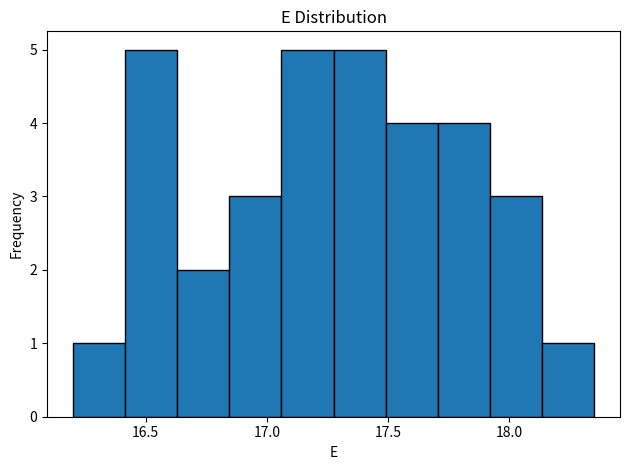

Reading left to right, transcribe this chart: for each bar, give the range it covers on the x-axis and its height. Neither the bar edges nor the heights are printed on the chart, so give them approximately, as read against the axes.

16.200 to 16.415: 1
16.415 to 16.630: 5
16.630 to 16.845: 2
16.845 to 17.060: 3
17.060 to 17.275: 5
17.275 to 17.490: 5
17.490 to 17.705: 4
17.705 to 17.920: 4
17.920 to 18.135: 3
18.135 to 18.350: 1